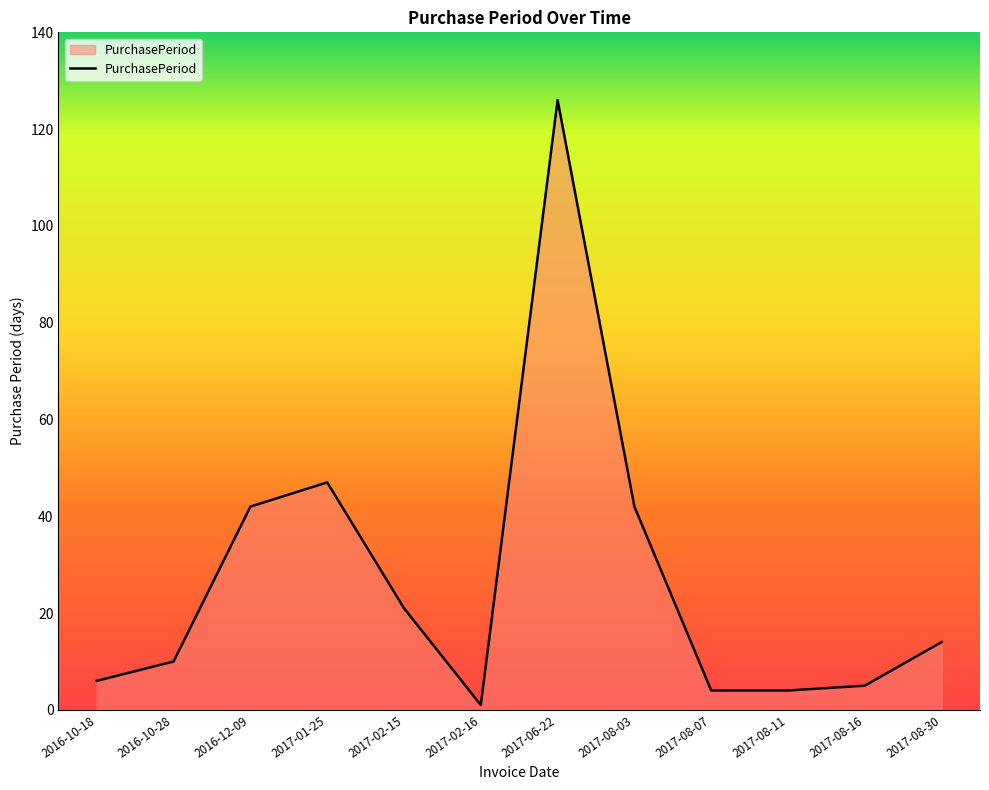

What is the difference between the maximum and minimum values?

125